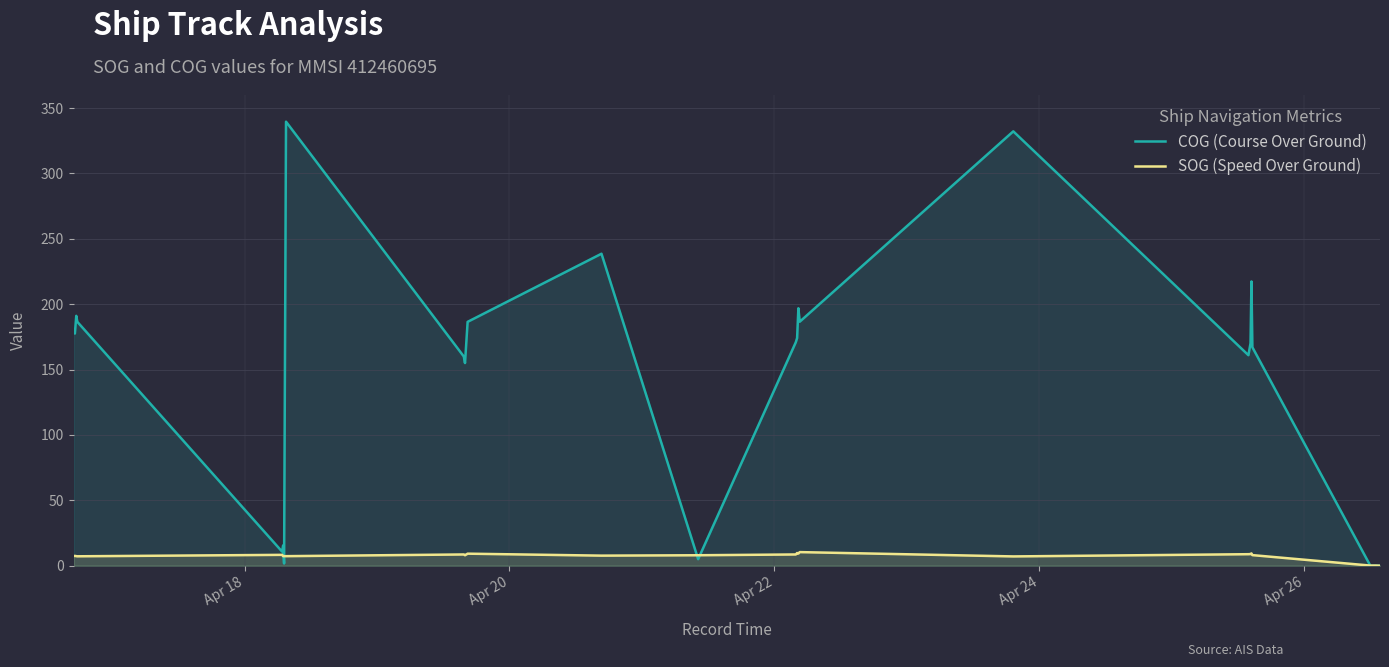

Which series has the widest spread of values?

COG (Course Over Ground)